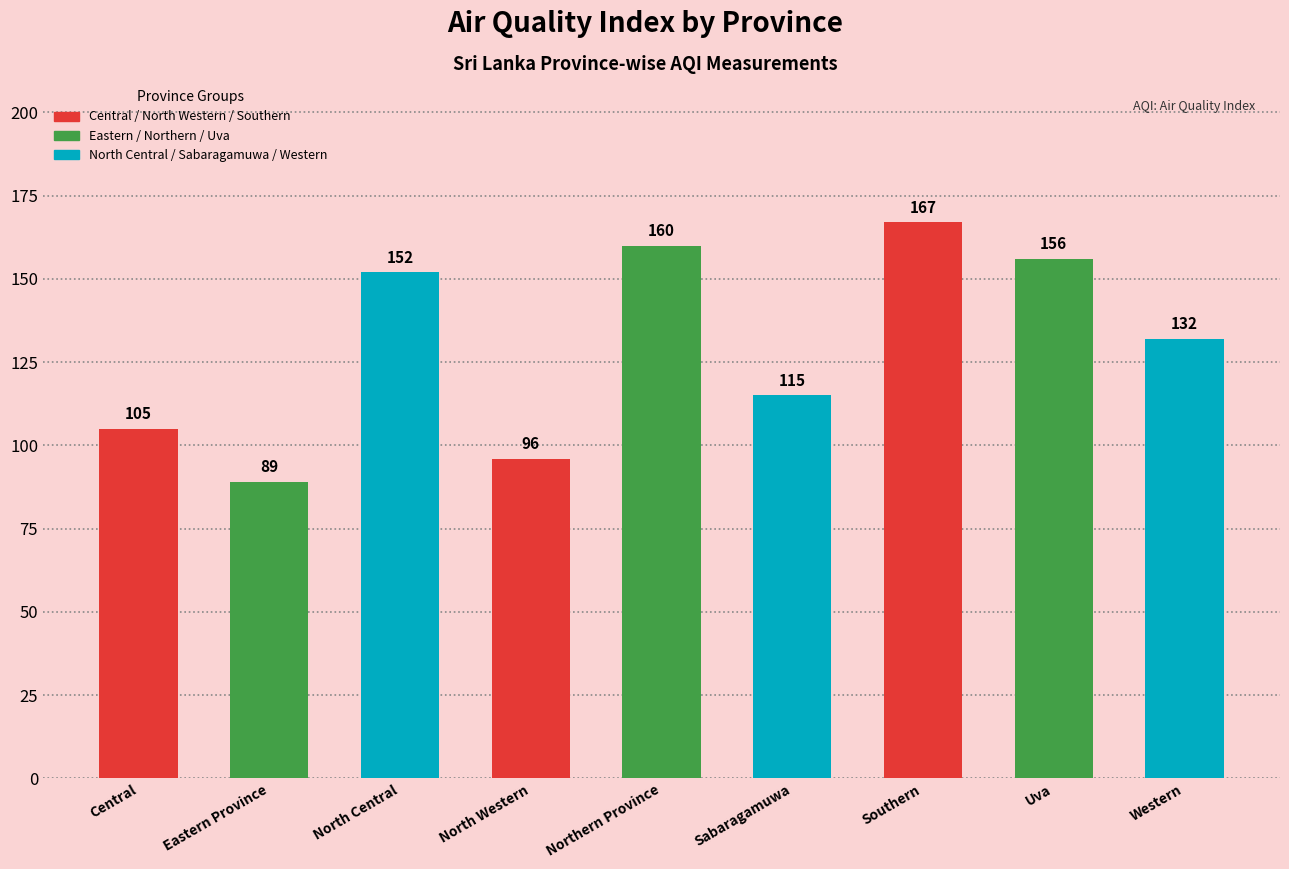

What is the value of the 3rd bar from the left?

152